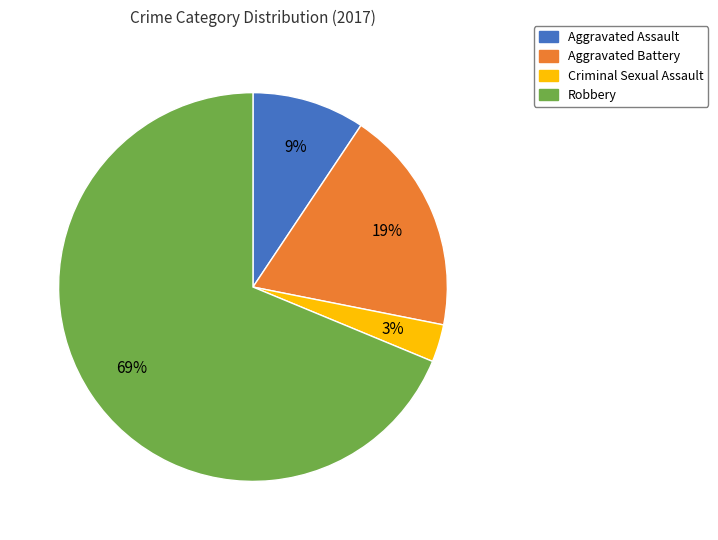

Combined, do Aggravated Assault and Robbery account for over 50%?

Yes